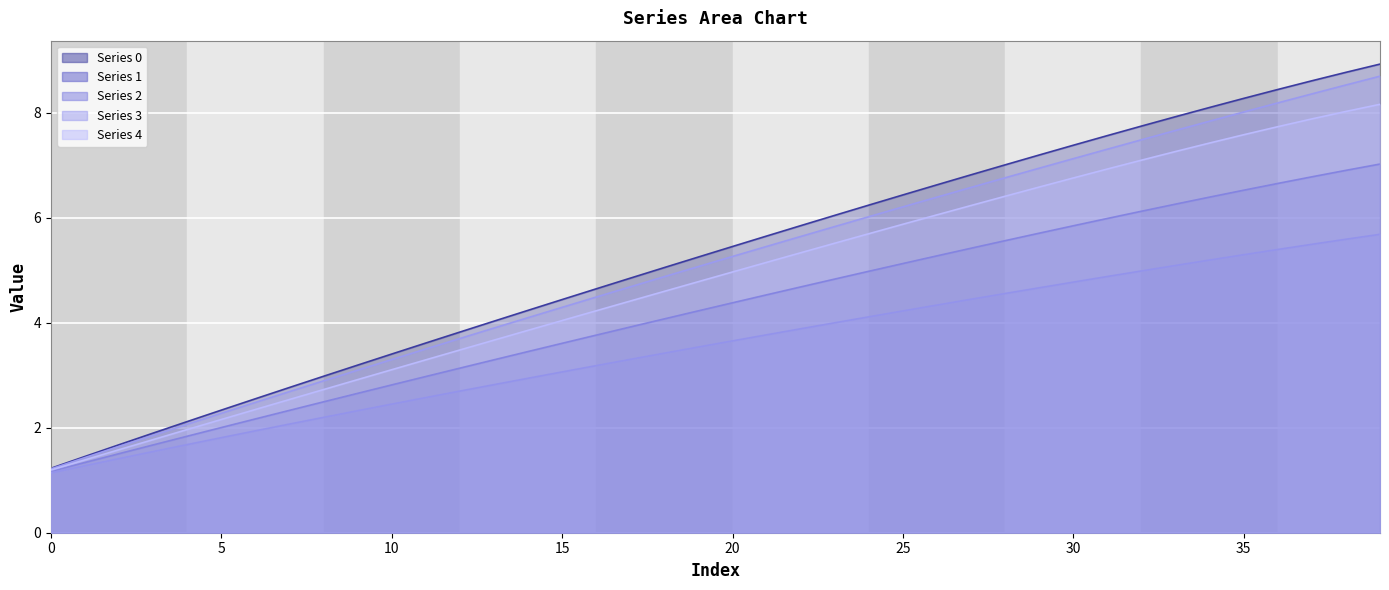

How many distinct data groups are displayed?

5